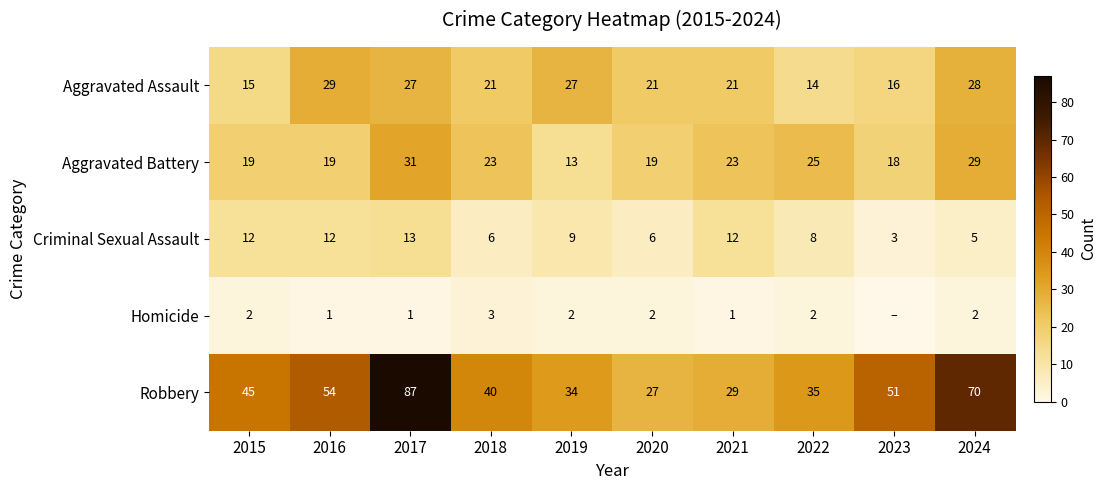

What is the difference between the maximum and minimum values in the Criminal Sexual Assault series?

10